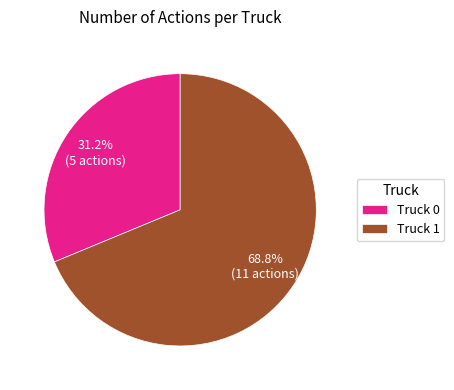

How many slices are in this pie chart?

2